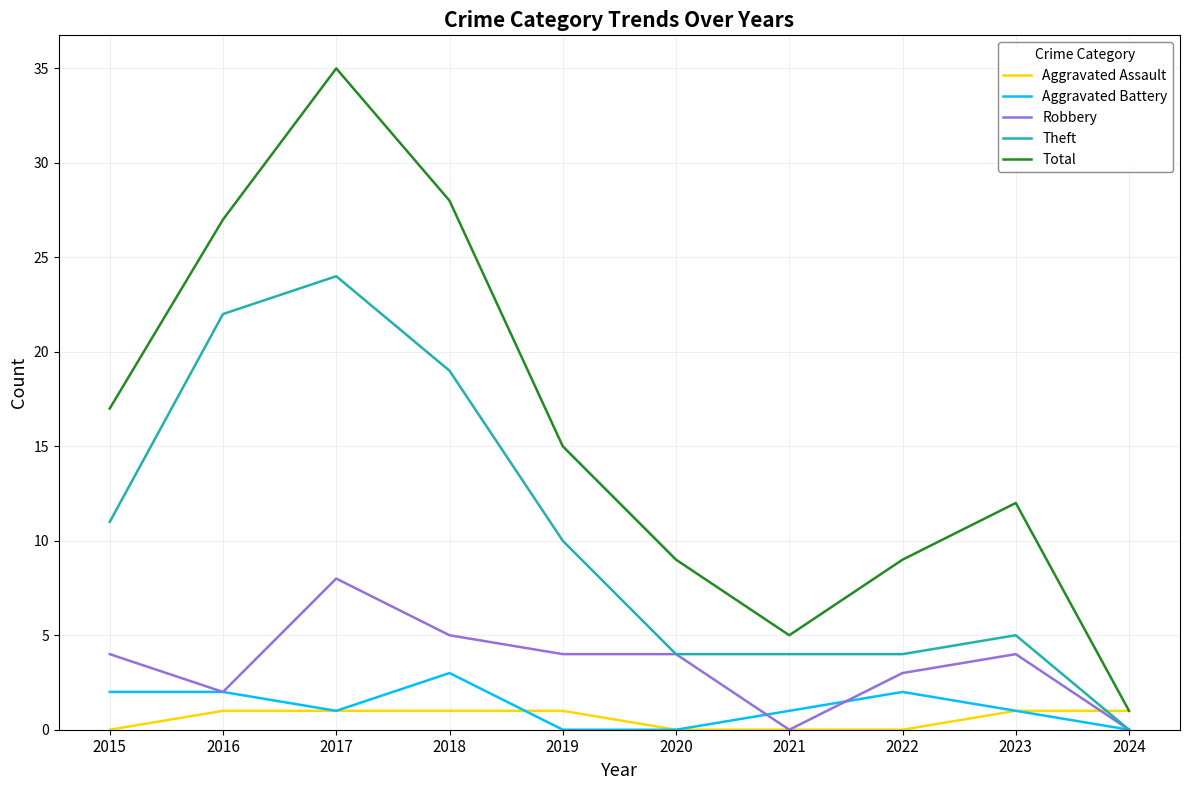

Reading left to right, extract all data points from this chart.

Aggravated Assault: 2015=0	2016=1	2017=1	2018=1	2019=1	2020=0	2021=0	2022=0	2023=1	2024=1
Aggravated Battery: 2015=2	2016=2	2017=1	2018=3	2019=0	2020=0	2021=1	2022=2	2023=1	2024=0
Robbery: 2015=4	2016=2	2017=8	2018=5	2019=4	2020=4	2021=0	2022=3	2023=4	2024=0
Theft: 2015=11	2016=22	2017=24	2018=19	2019=10	2020=4	2021=4	2022=4	2023=5	2024=0
Total: 2015=17	2016=27	2017=35	2018=28	2019=15	2020=9	2021=5	2022=9	2023=12	2024=1